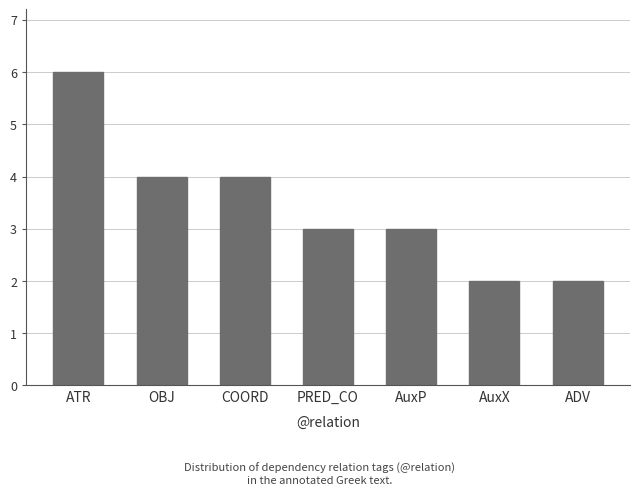

What is the sum of the values at ATR and AuxP?

9